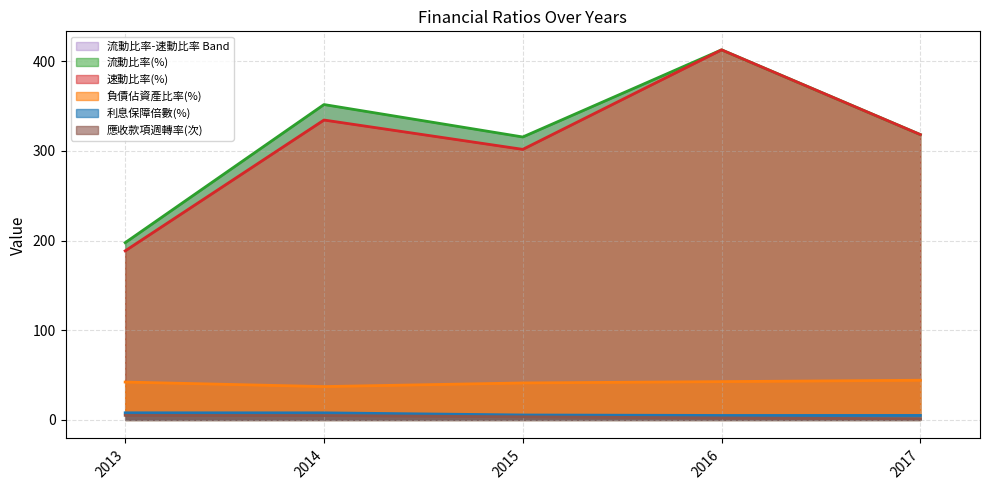

Where is 負債佔資產比率(%) nearest to the value 40?

2015